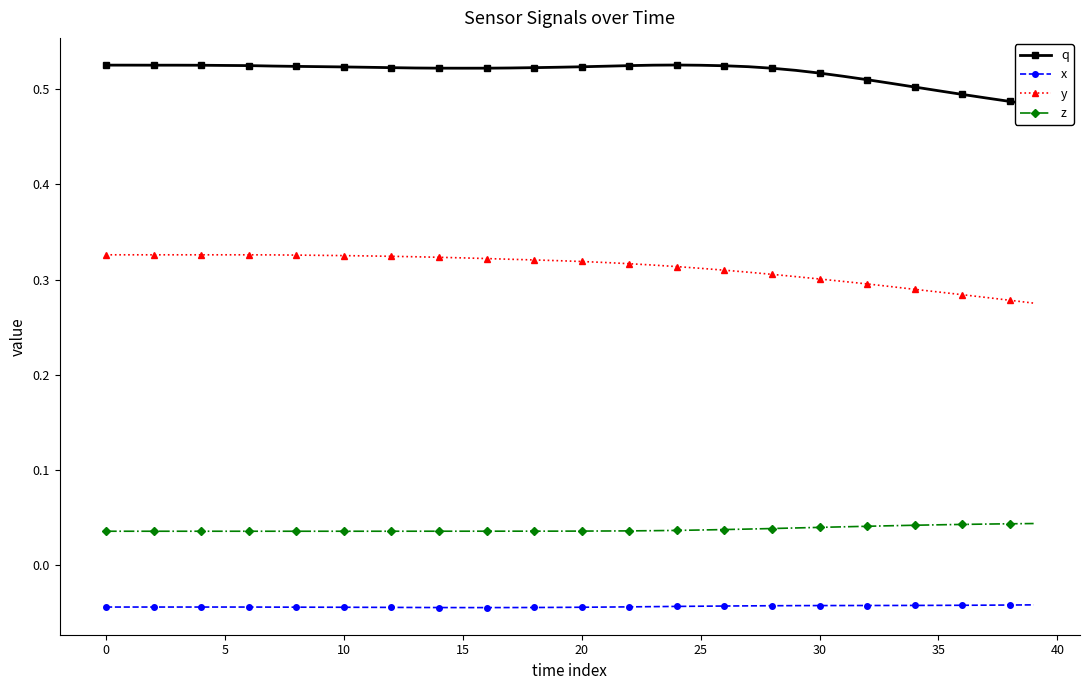

What is the sum of all z values?

1.5